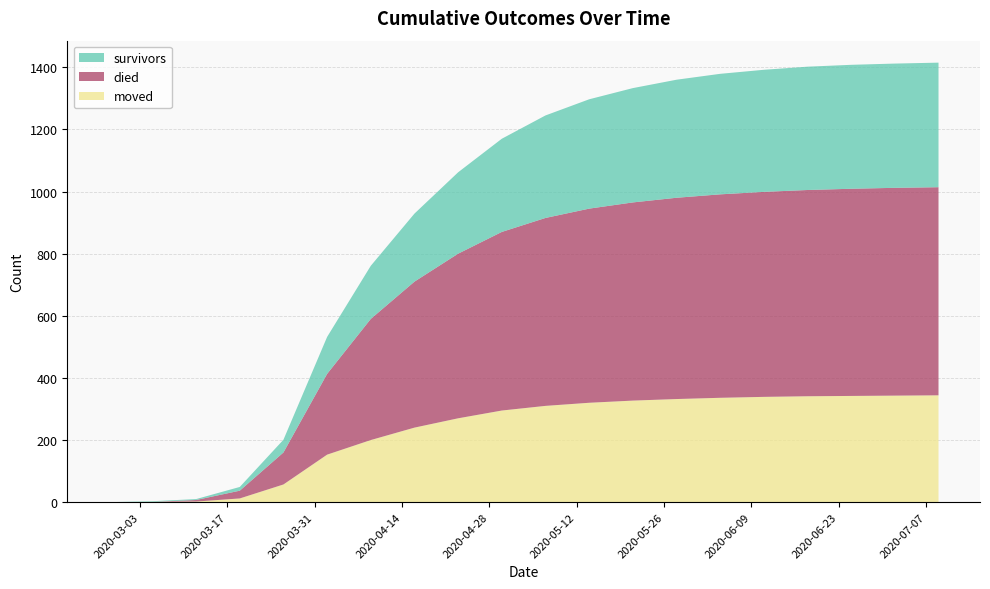

Reading right to left, extract all data points from this chart.

survivors: 2020-07-09=401	2020-07-02=400	2020-06-25=399	2020-06-18=397	2020-06-11=393	2020-06-04=388	2020-05-28=380	2020-05-21=368	2020-05-14=352	2020-05-07=330	2020-04-30=300	2020-04-23=262	2020-04-16=219	2020-04-09=171	2020-04-02=119	2020-03-26=41	2020-03-19=12	2020-03-12=3	2020-03-05=2	2020-02-27=0
died: 2020-07-09=670	2020-07-02=669	2020-06-25=667	2020-06-18=664	2020-06-11=660	2020-06-04=655	2020-05-28=648	2020-05-21=638	2020-05-14=625	2020-05-07=605	2020-04-30=575	2020-04-23=530	2020-04-16=470	2020-04-09=390	2020-04-02=260	2020-03-26=103	2020-03-19=25	2020-03-12=5	2020-03-05=0	2020-02-27=0
moved: 2020-07-09=344	2020-07-02=343	2020-06-25=342	2020-06-18=341	2020-06-11=339	2020-06-04=336	2020-05-28=332	2020-05-21=327	2020-05-14=320	2020-05-07=310	2020-04-30=295	2020-04-23=270	2020-04-16=240	2020-04-09=200	2020-04-02=153	2020-03-26=57	2020-03-19=12	2020-03-12=2	2020-03-05=1	2020-02-27=0